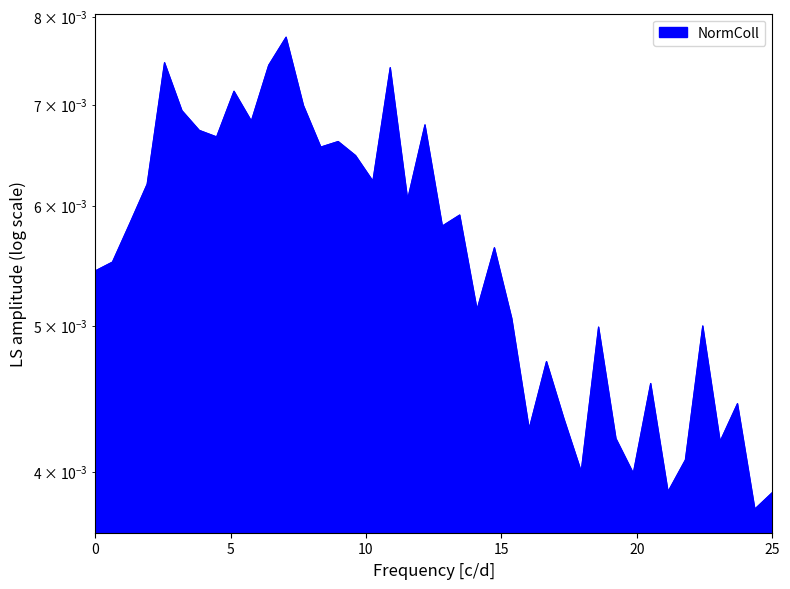

Count the values in the range 0 to 1.

40